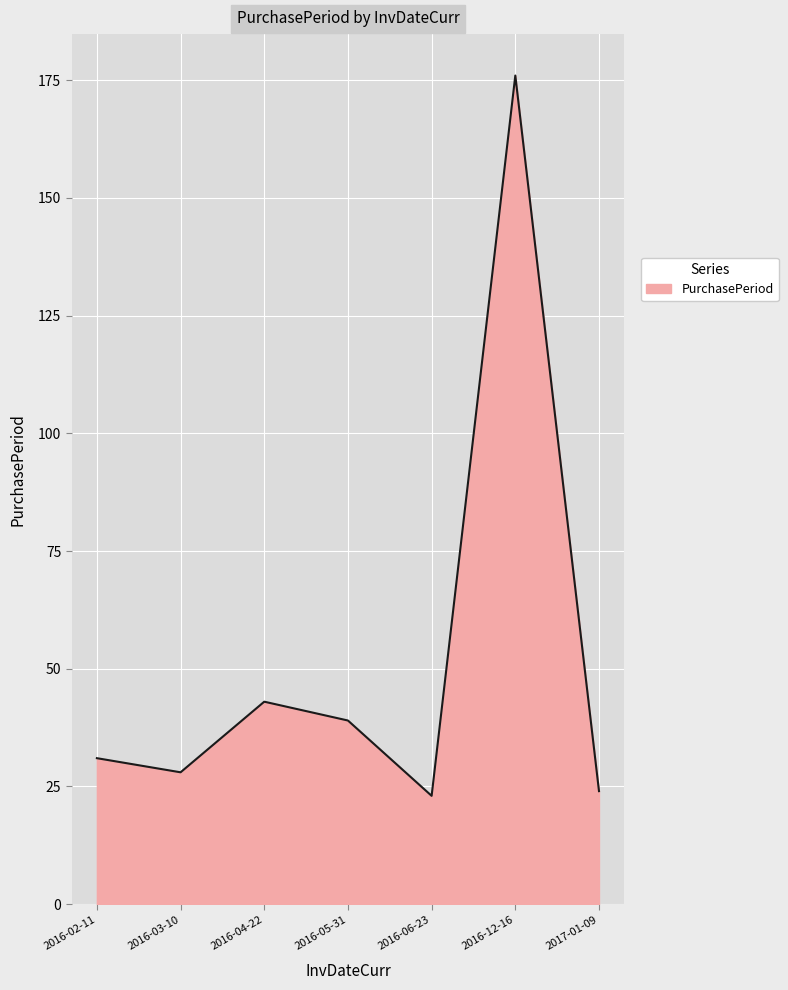

Where is the data nearest to the value 99?

2016-04-22